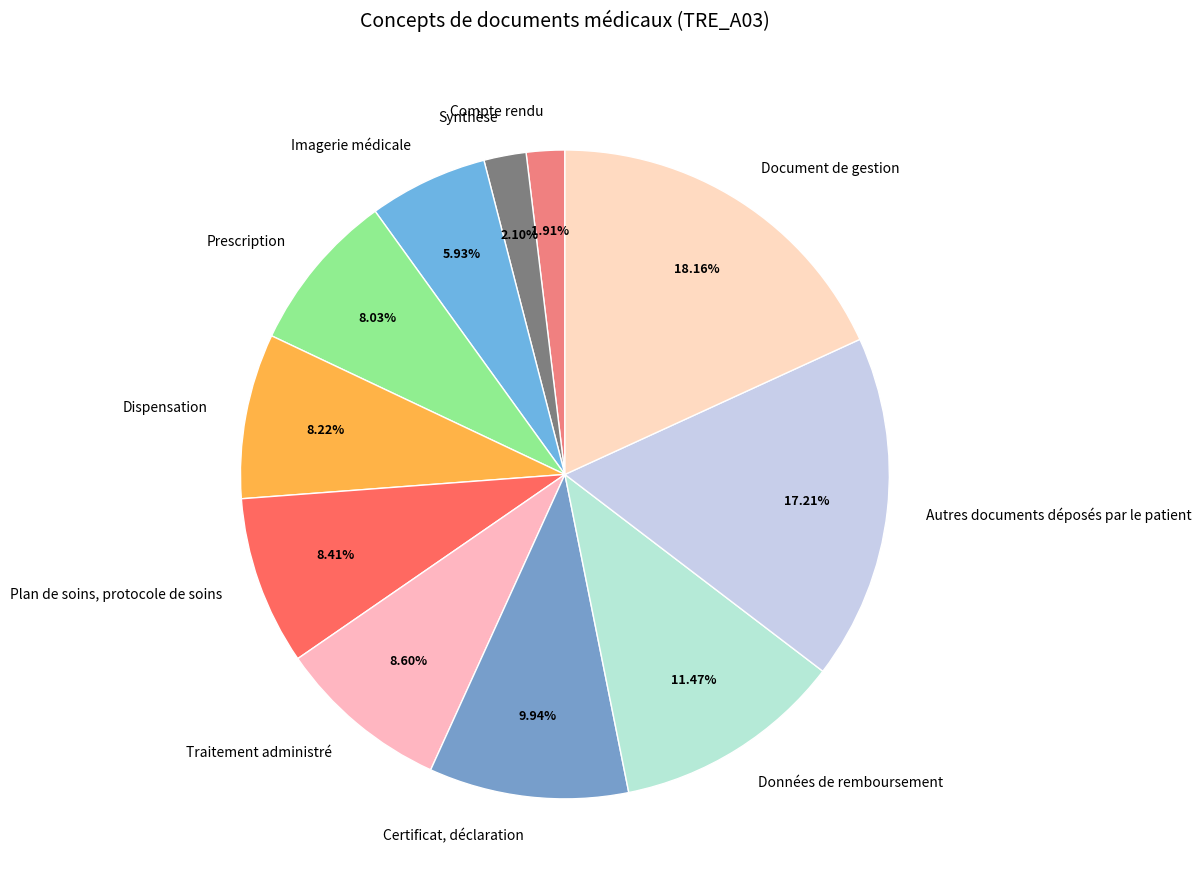

How many segments does this pie chart have?

11